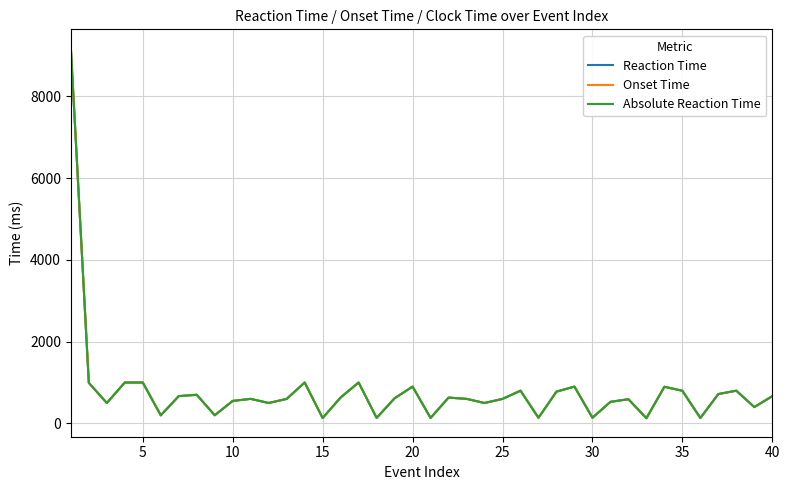

Does the chart display data point markers on the line(s)?

No